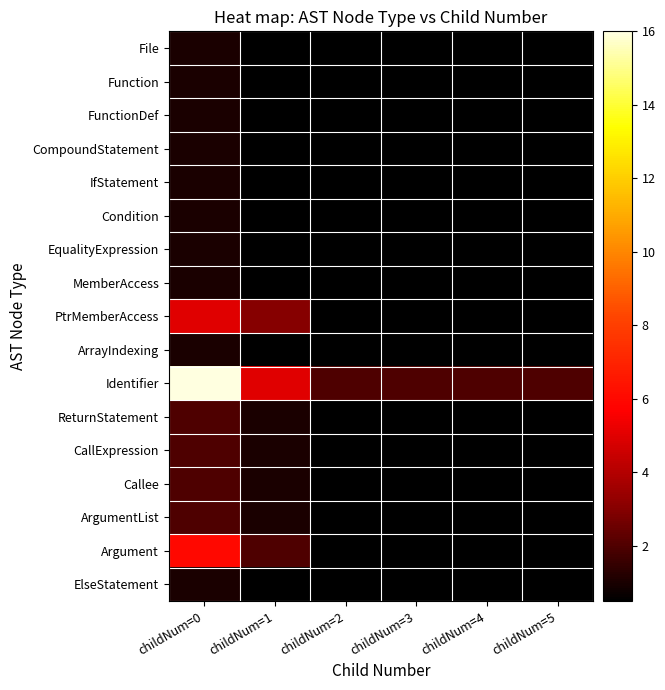

What is the maximum value for Callee?

2.0